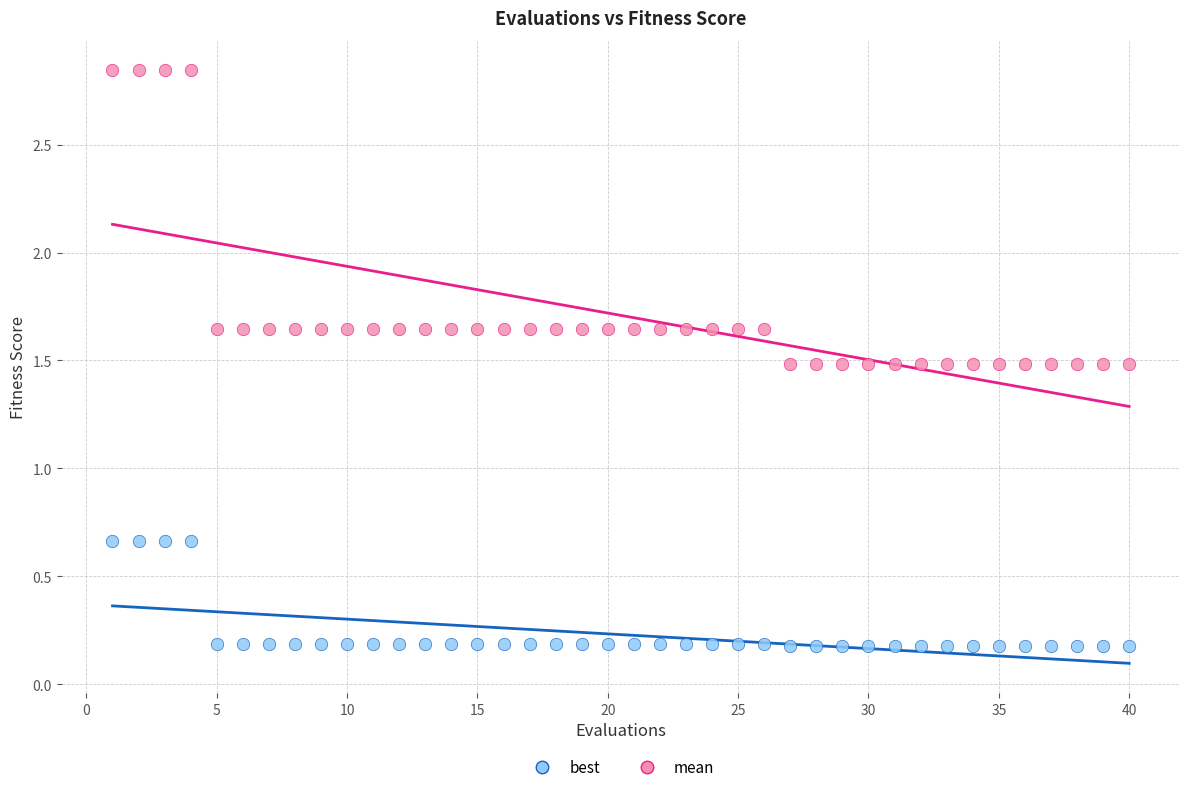

Across all data points, what is the range of Y values (max minus min)?

2.7